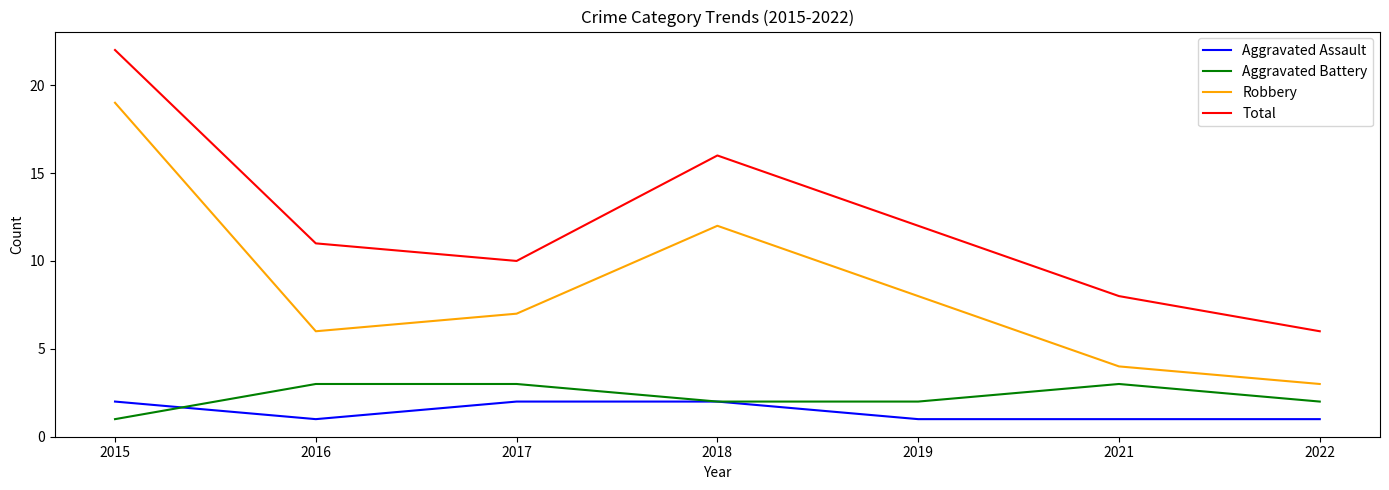

Reading right to left, transcribe all the data shown in this chart.

Aggravated Assault: 2022=1	2021=1	2019=1	2018=2	2017=2	2016=1	2015=2
Aggravated Battery: 2022=2	2021=3	2019=2	2018=2	2017=3	2016=3	2015=1
Robbery: 2022=3	2021=4	2019=8	2018=12	2017=7	2016=6	2015=19
Total: 2022=6	2021=8	2019=12	2018=16	2017=10	2016=11	2015=22